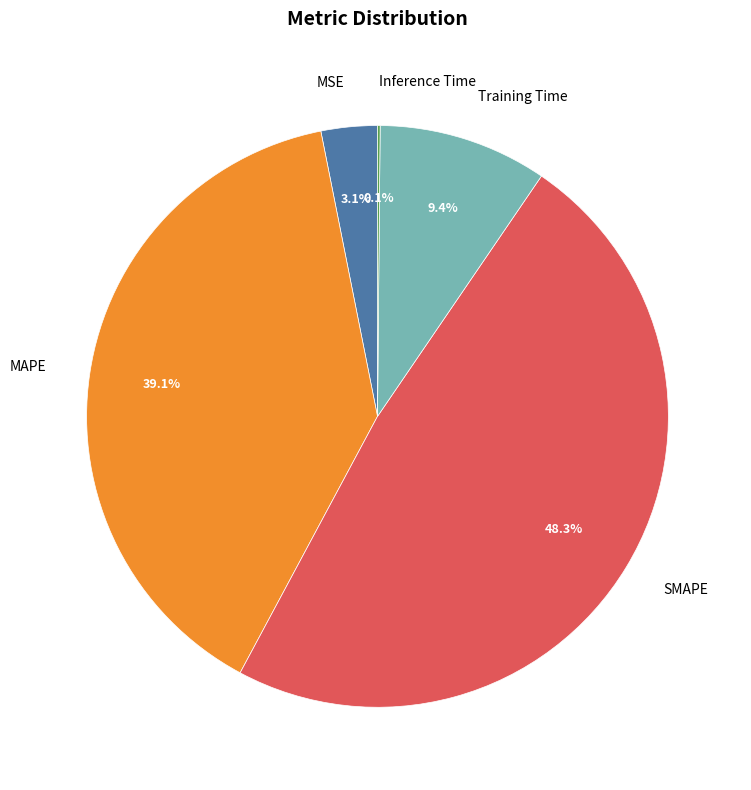

Combined, what portion of the pie is Training Time and MSE?

12.5%